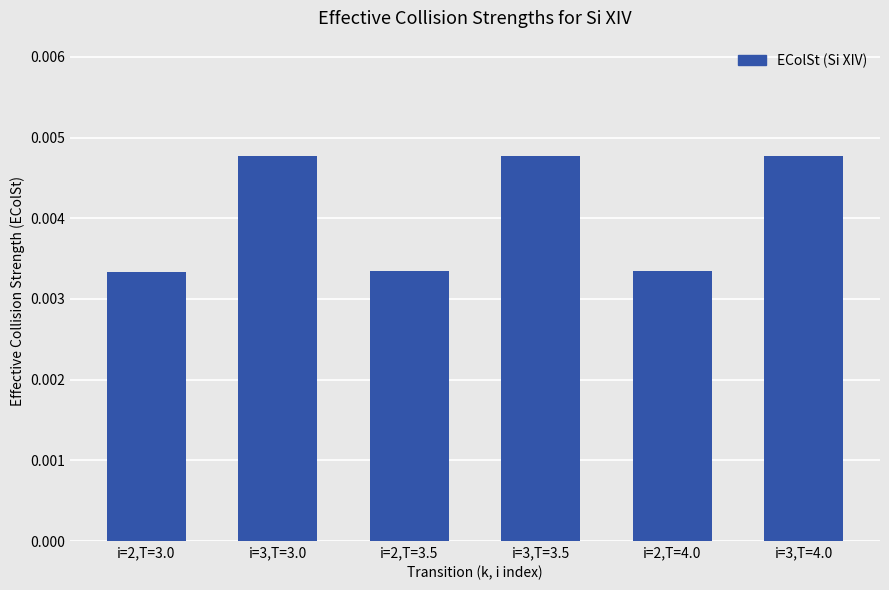

What is the label of the 4th bar from the left?

i=3,T=3.5